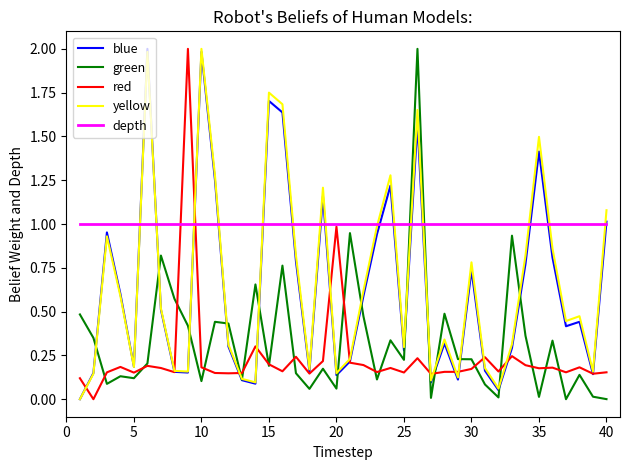

What is the maximum value shown in the chart?

2.0